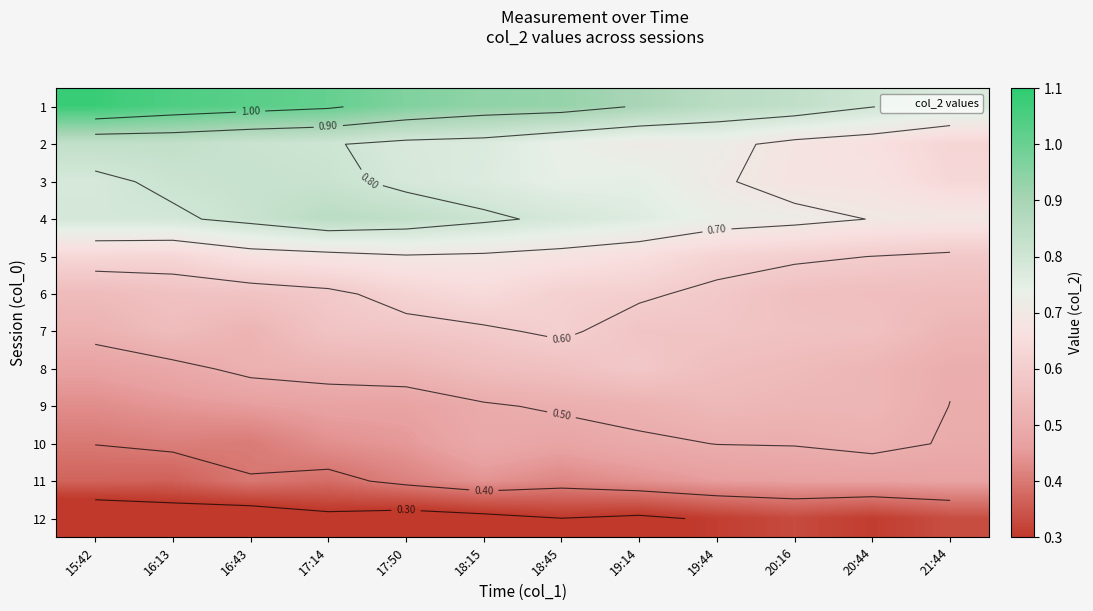

What is the greatest value displayed?

1.1